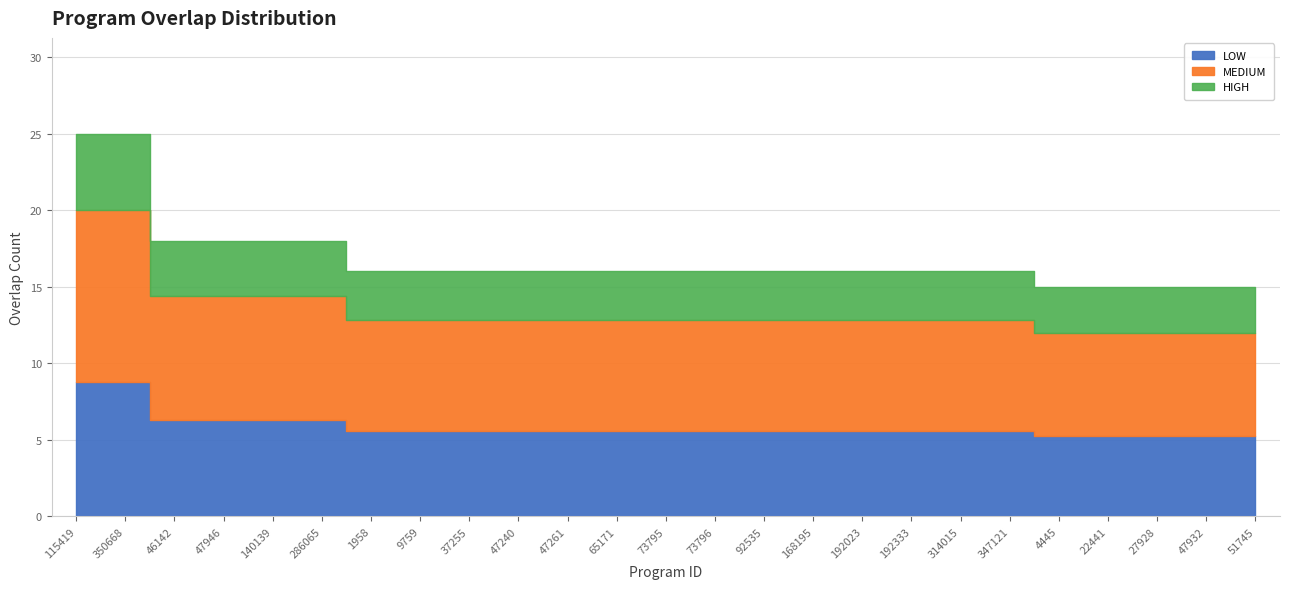

Which category has the lowest value across all series?

4445